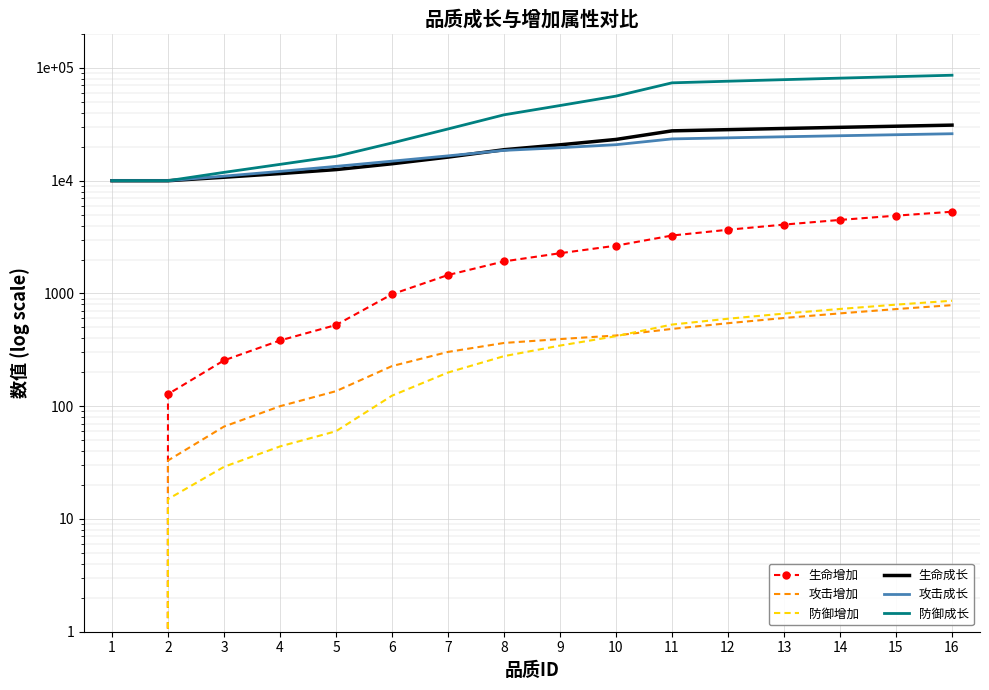

Reading left to right, transcribe all the data shown in this chart.

生命增加: 1=0	2=128	3=255	4=383	5=525	6=984	7=1458	8=1925	9=2275	10=2654	11=3266	12=3674	13=4083	14=4491	15=4899	16=5308
攻击增加: 1=0	2=33	3=66	4=100	5=136	6=227	7=303	8=364	9=394	10=424	11=485	12=545	13=606	14=666	15=727	16=788
防御增加: 1=0	2=15	3=29	4=44	5=60	6=124	7=199	8=278	9=345	10=418	11=530	12=597	13=663	14=729	15=796	16=862
生命成长: 1=10000	2=10000	3=10736	4=11570	5=12552	6=14141	7=16196	8=18840	9=20822	10=23239	11=27692	12=28379	13=29067	14=29754	15=30441	16=31128
攻击成长: 1=10000	2=10000	3=10982	4=12096	5=13405	6=14912	7=16614	8=18579	9=19627	10=20871	11=23490	12=24014	13=24538	14=25062	15=25586	16=26110
防御成长: 1=10000	2=10000	3=11859	4=13966	5=16445	6=21620	7=28778	8=38415	9=46440	10=56294	11=73833	12=76312	13=78791	14=81270	15=83749	16=86227